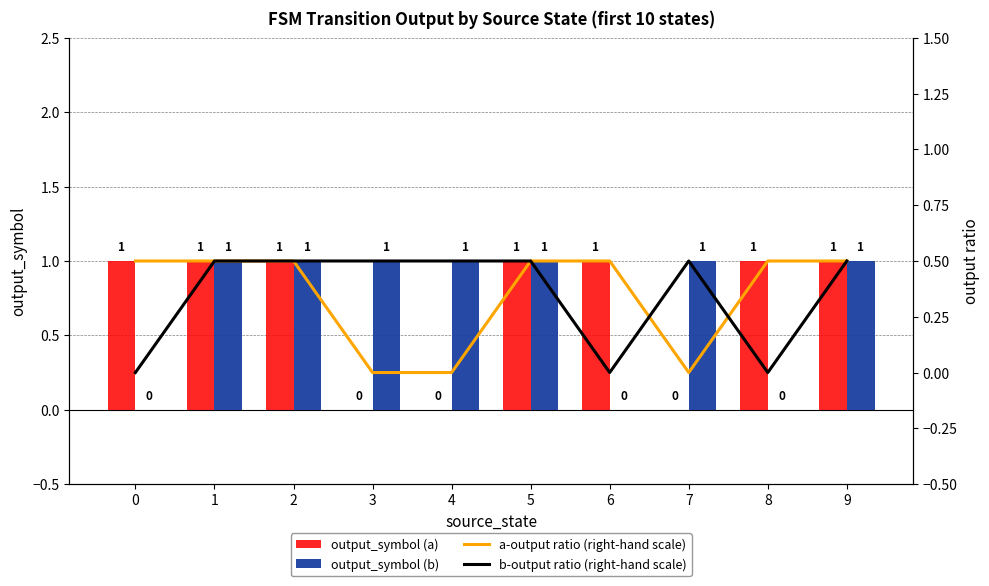

What is the highest value of the a-output ratio (right-hand scale) series?

0.5